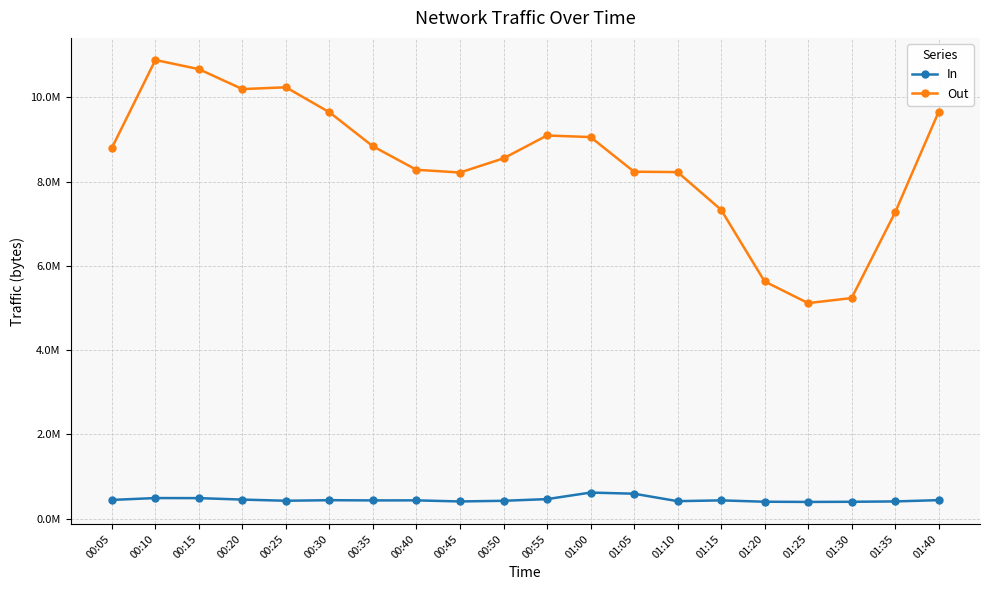

What are all the series names shown in the legend?

In, Out